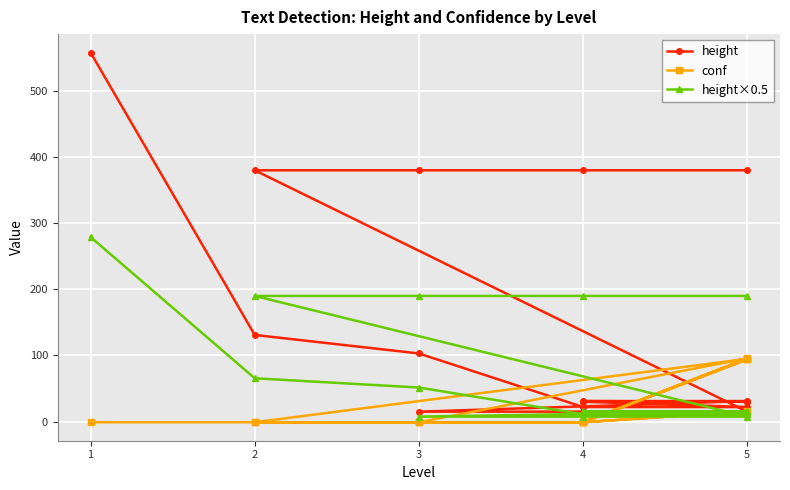

Is this an area chart (filled region under the line)?

No